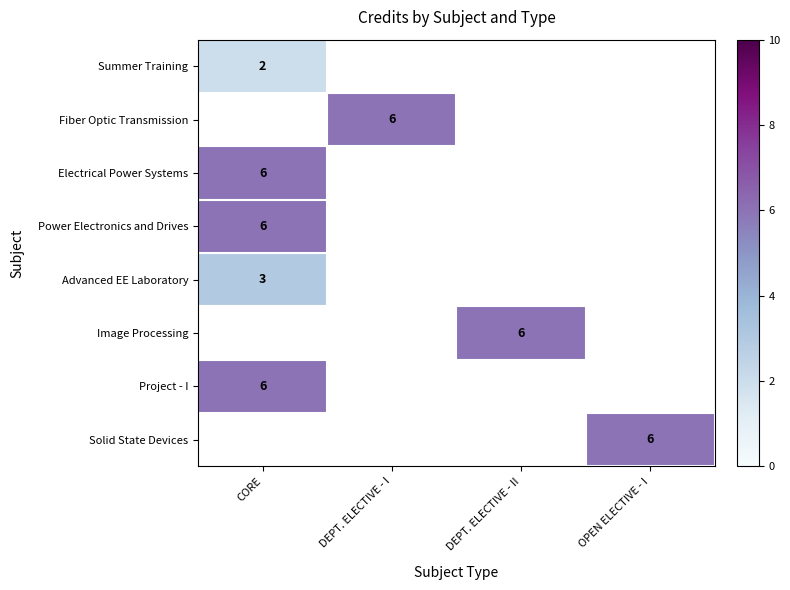

Is it true that Project - I equals 6 at CORE?

True